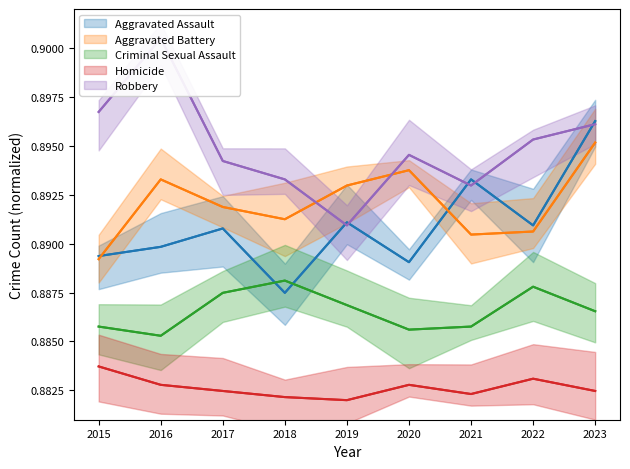

How many categories are shown in the chart?

9